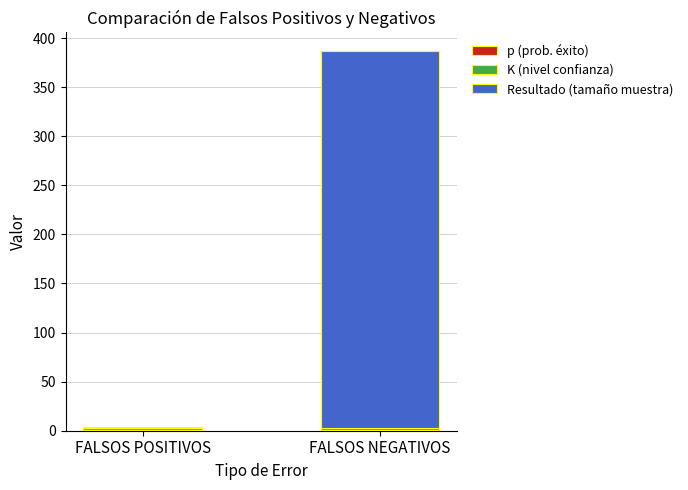

At which category is the sum across all series the highest?

FALSOS NEGATIVOS